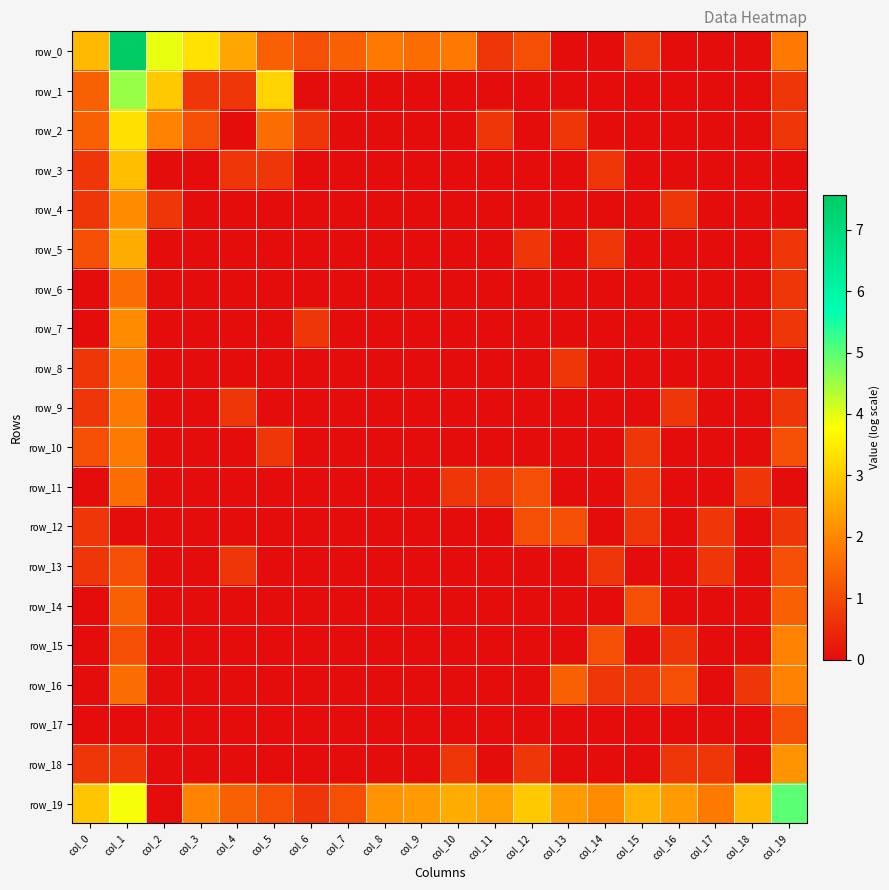

Which series has the largest total across all categories?

row_19